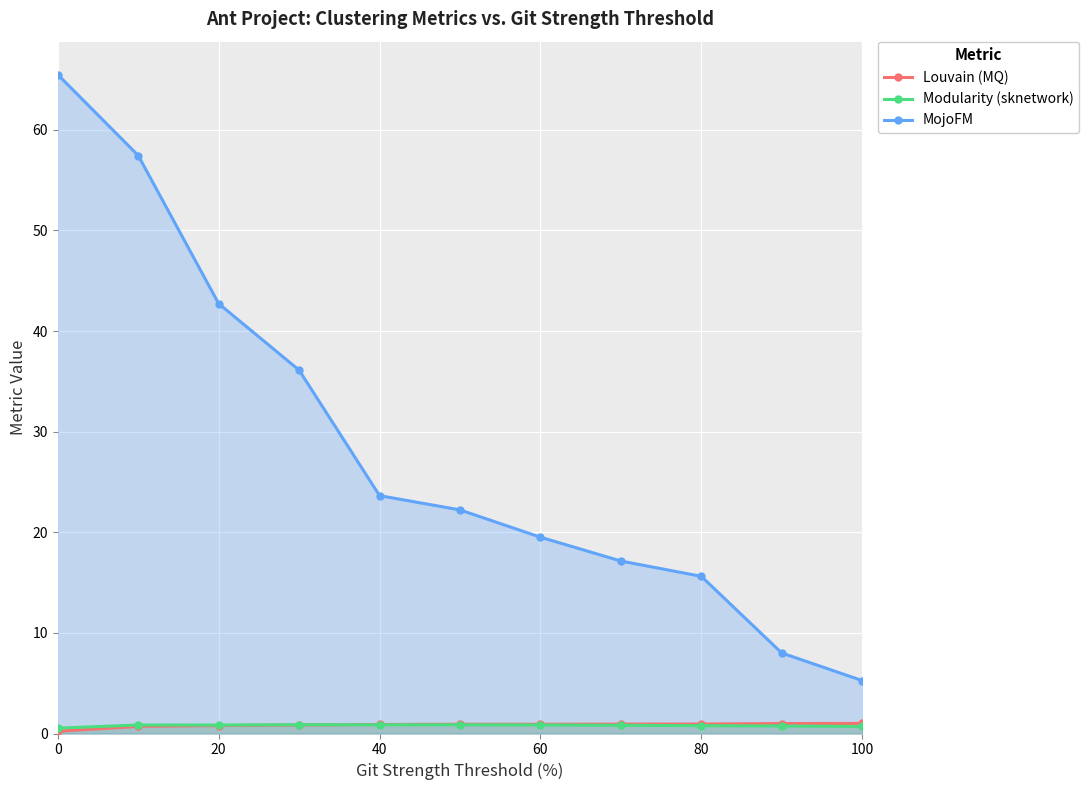

Between 80 and 8, which series saw the biggest shift?

MojoFM